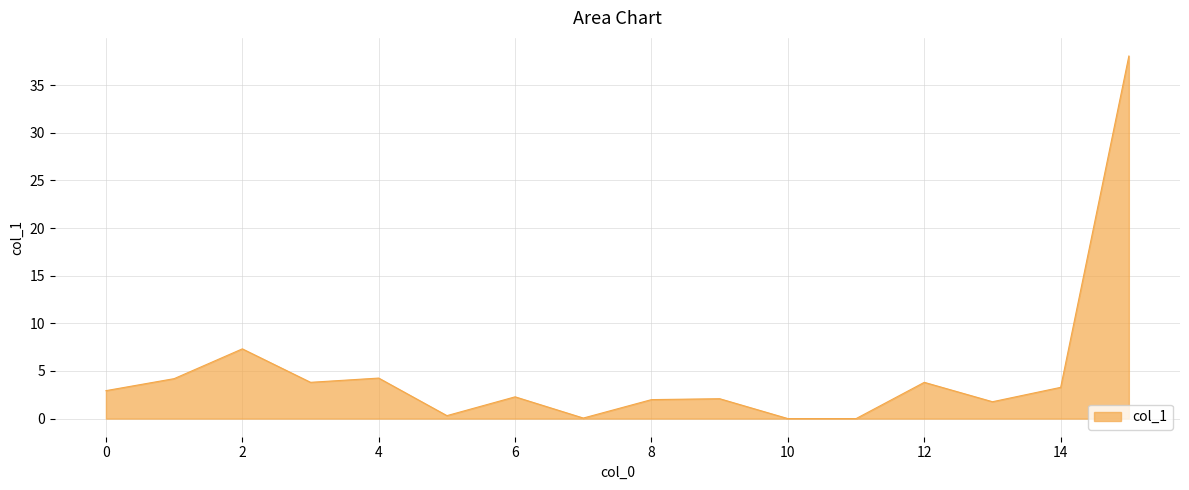

What is the maximum value shown in the chart?

38.1